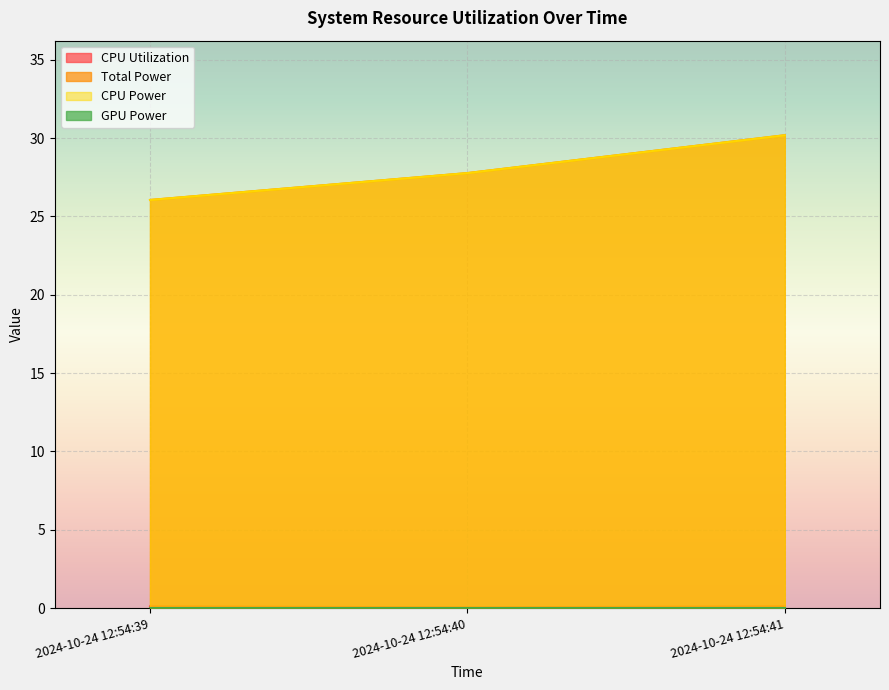

Count the number of categories in the chart.

3